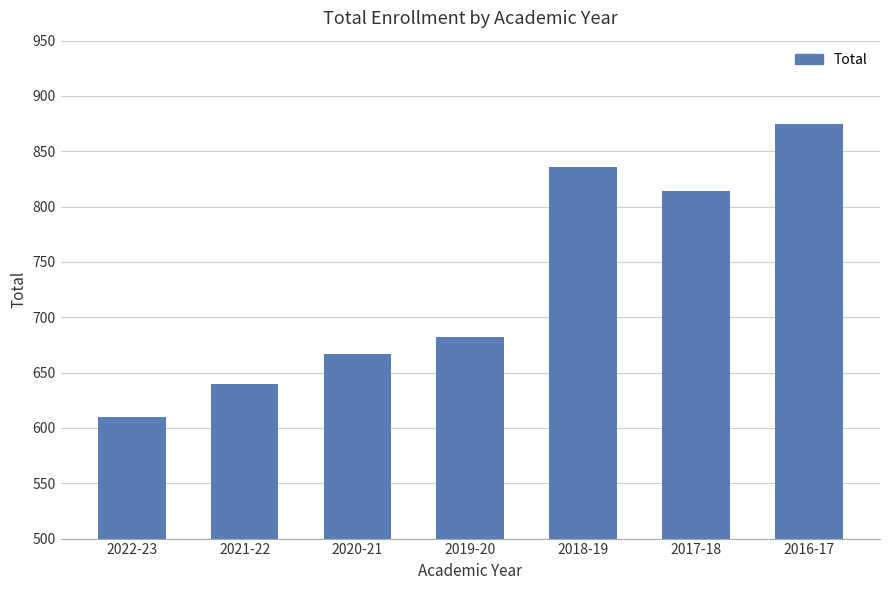

Rank the categories by value from highest to lowest.

2016-17, 2018-19, 2017-18, 2019-20, 2020-21, 2021-22, 2022-23